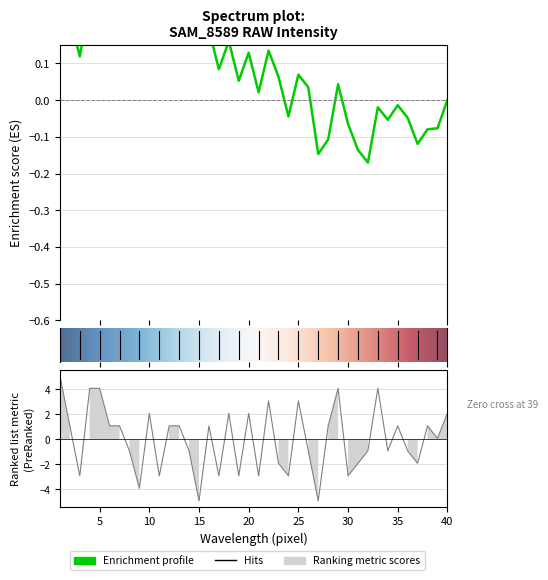

The value at 10 is 2.9. True or false?

False